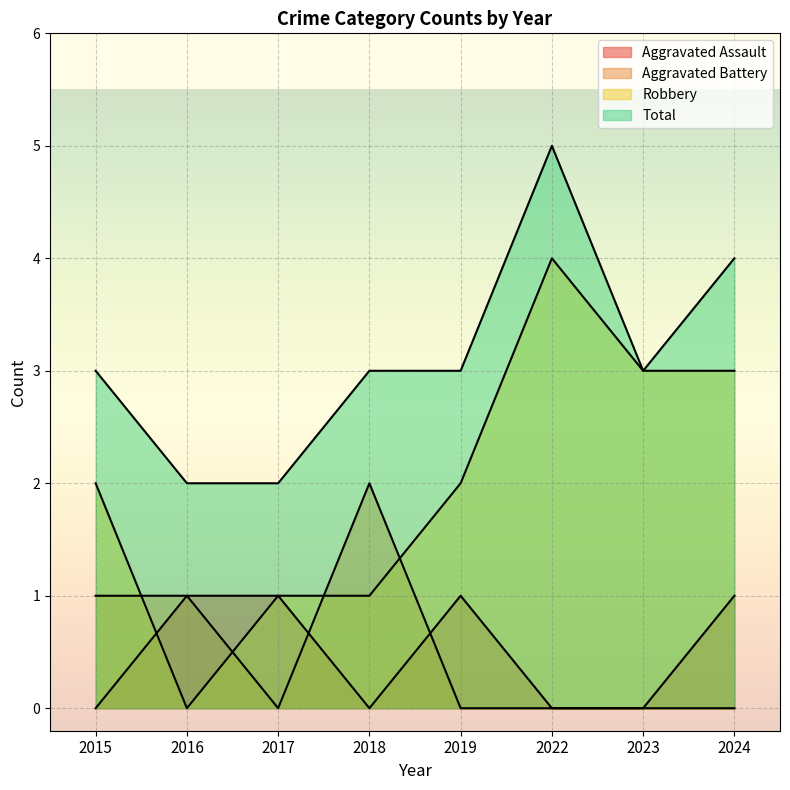

What is the value of the Aggravated Assault point at the 5th from the left?

1